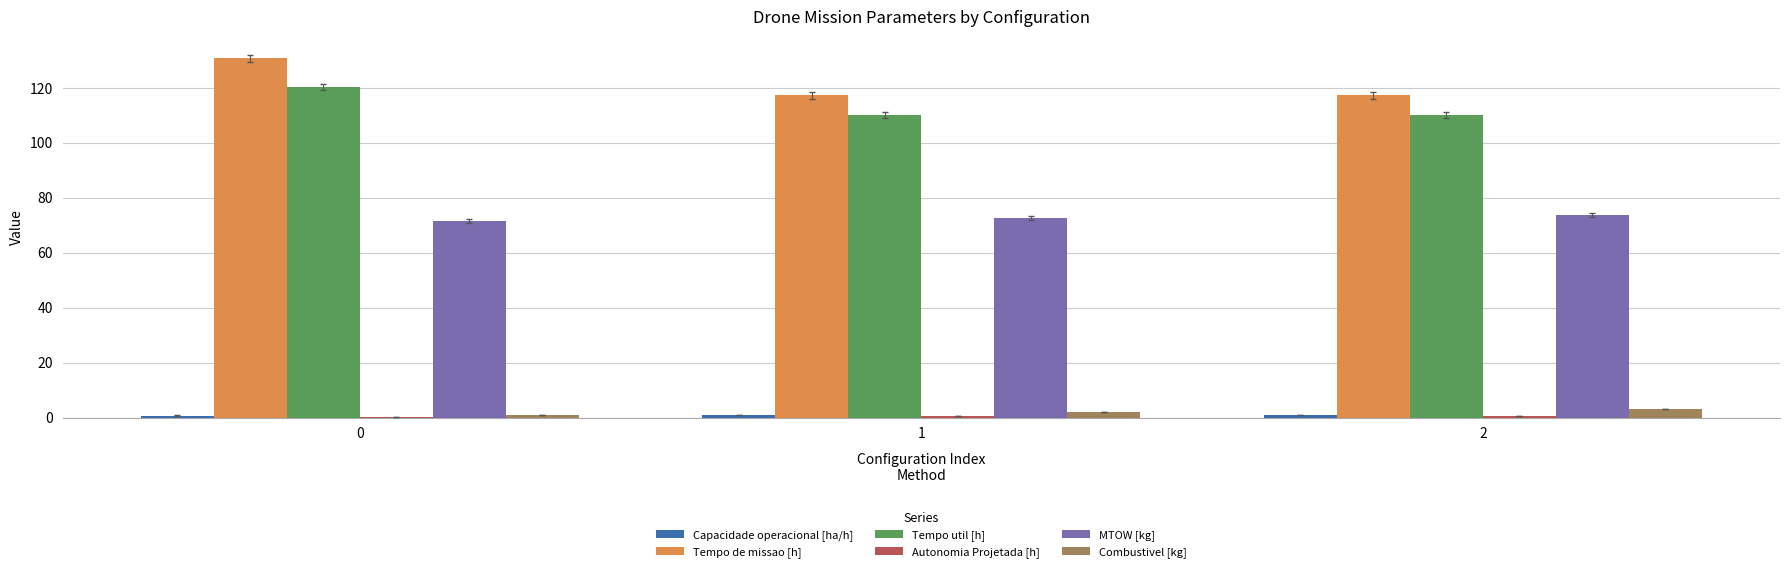

The value of MTOW [kg] at 2 is 73.9. True or false?

True